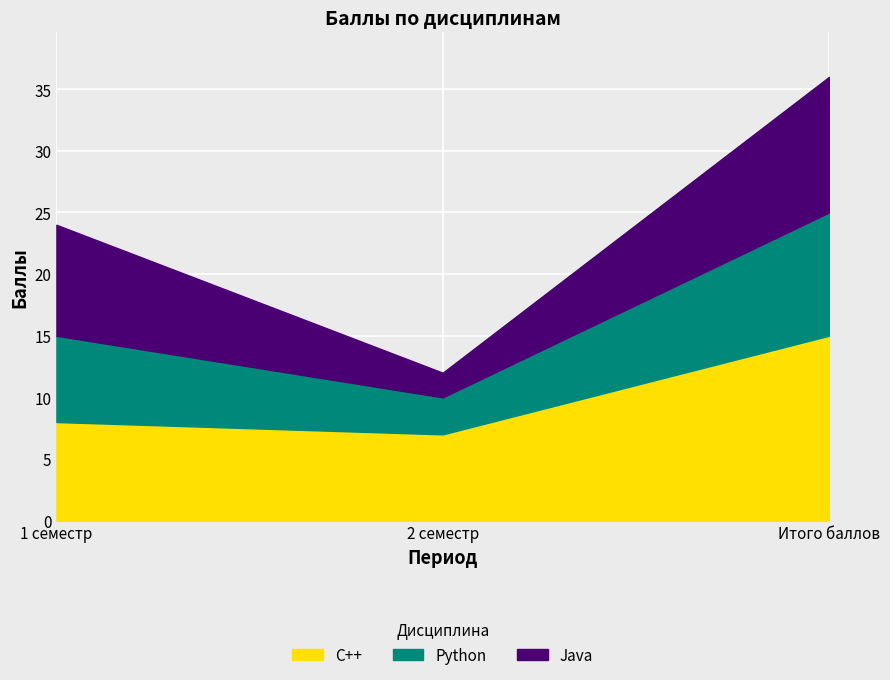

Rank the series by their maximum value, from highest to lowest.

C++, Java, Python